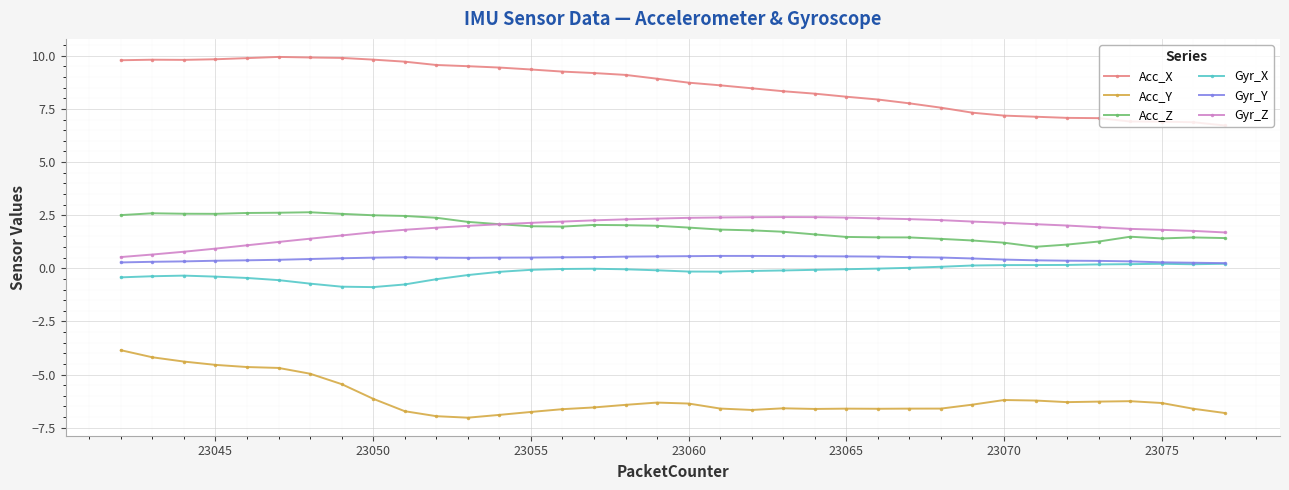

Which series has the largest total across all categories?

Acc_X